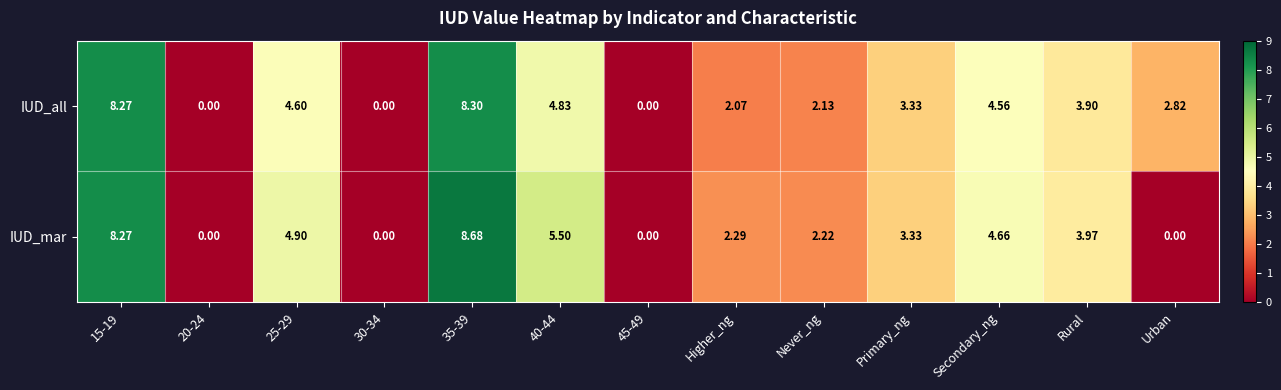

Between 15-19 and 25-29, which series saw the biggest shift?

IUD_all